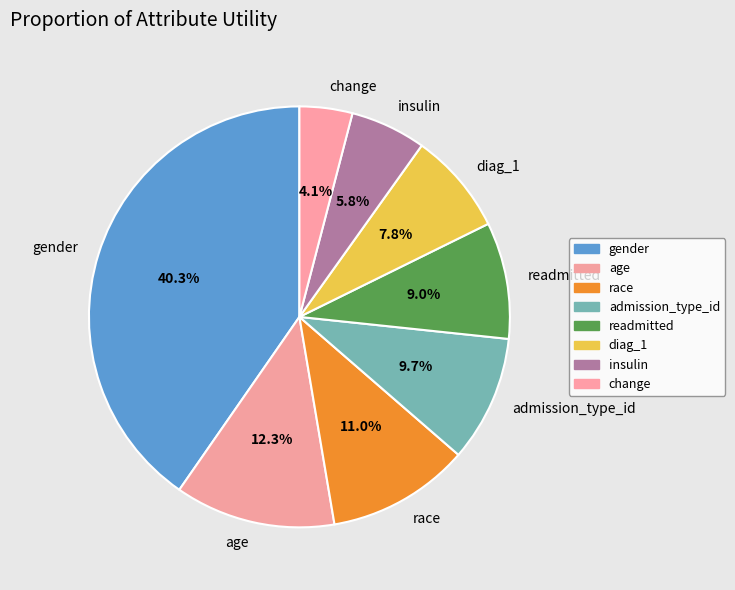

What percentage do insulin and admission_type_id together represent?

15.5%